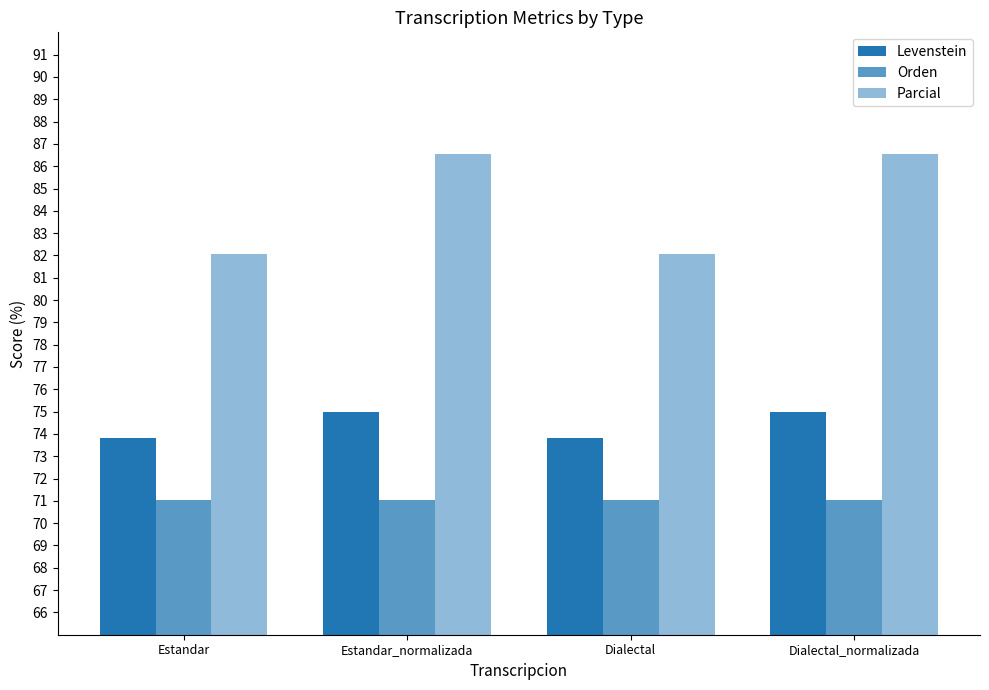

Which series has the largest total across all categories?

Parcial